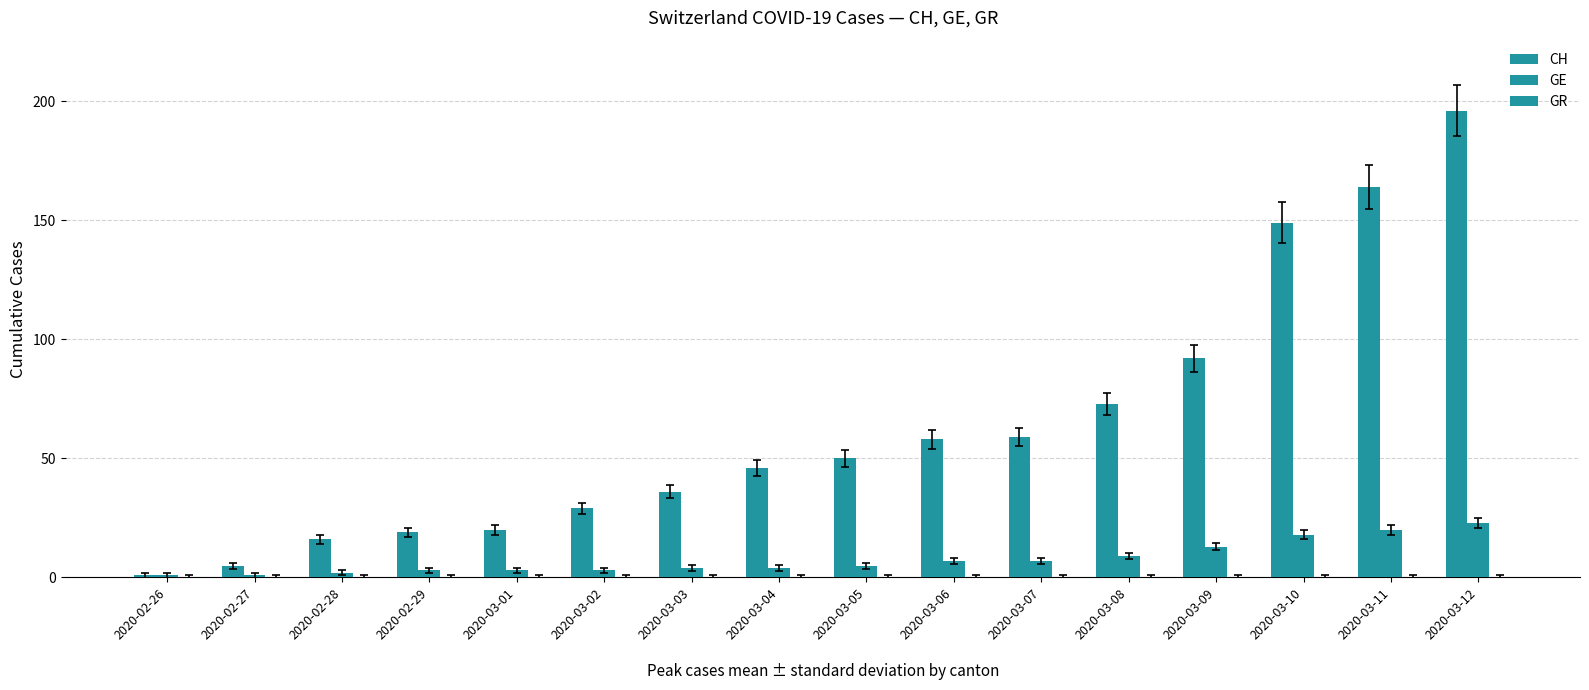

How many bars are there in each group?

2